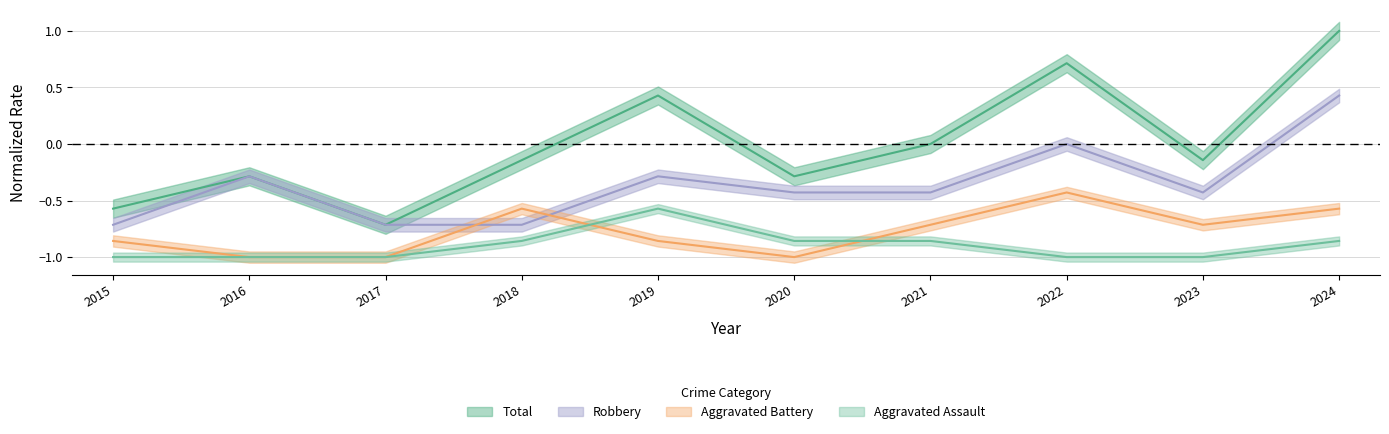

What is the difference between the highest and lowest values at 2015?

0.4